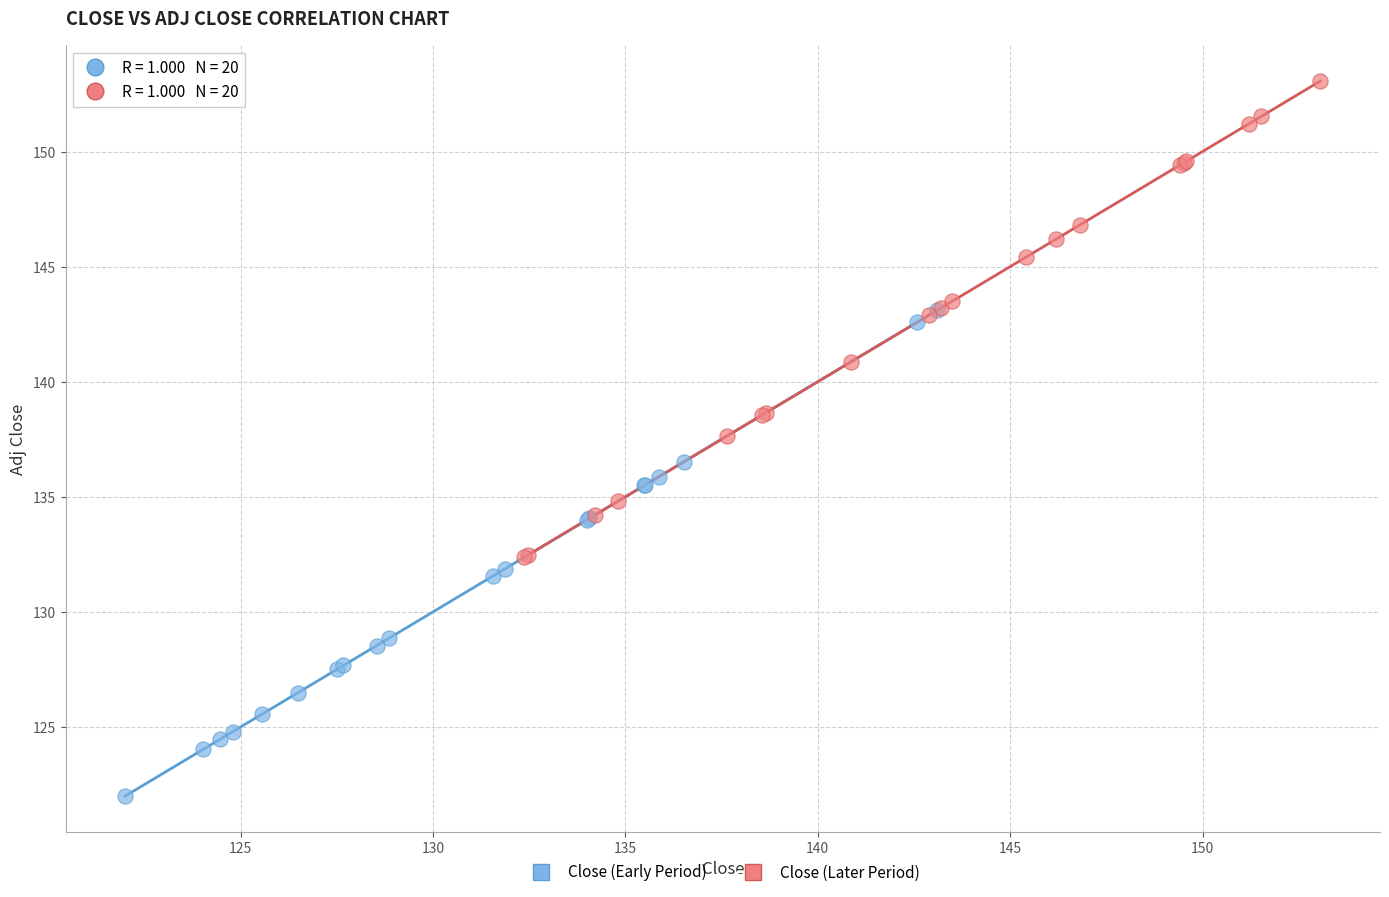

Which series reaches the maximum Y coordinate?

Close (Later Period)